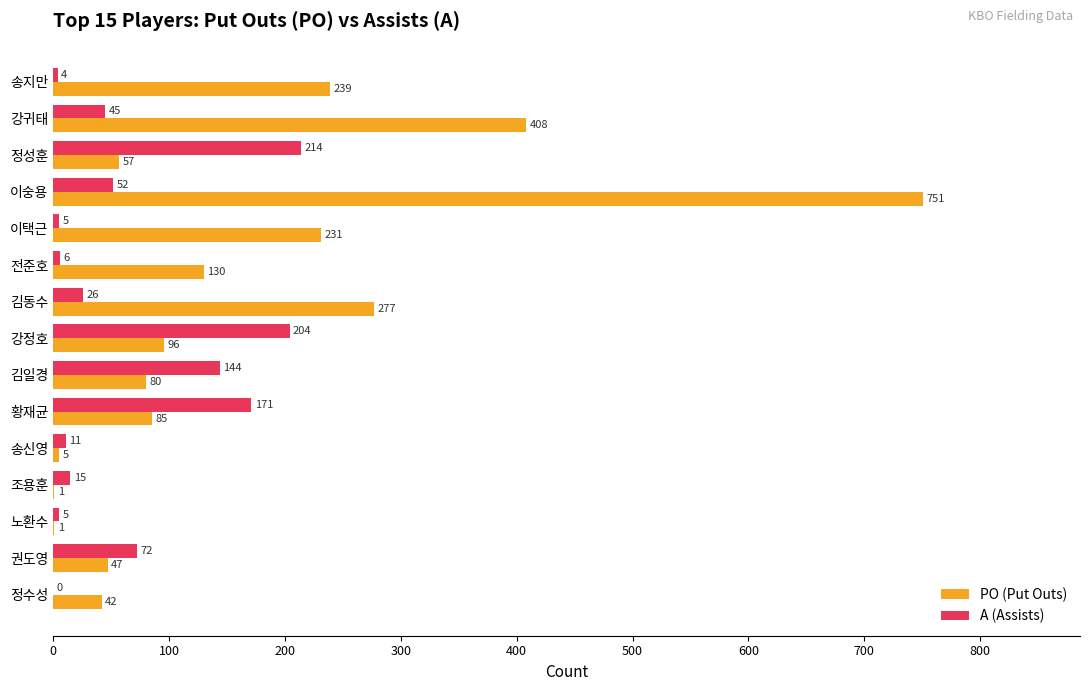

What is the sum of all PO (Put Outs) values?

2450